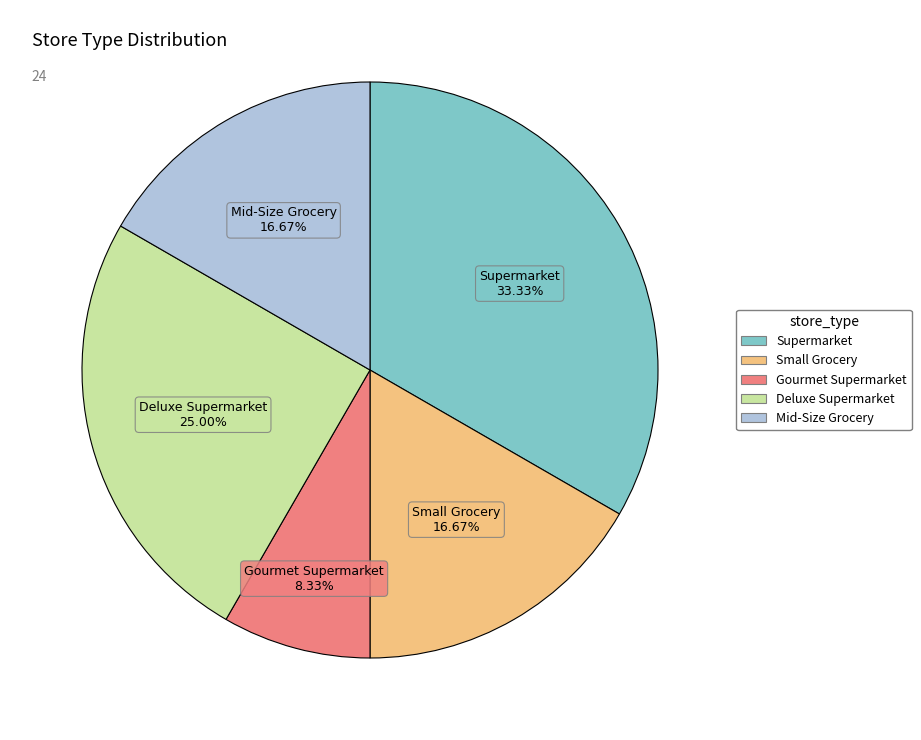

What is the ratio of the value at Supermarket to the value at Gourmet Supermarket?

4.0